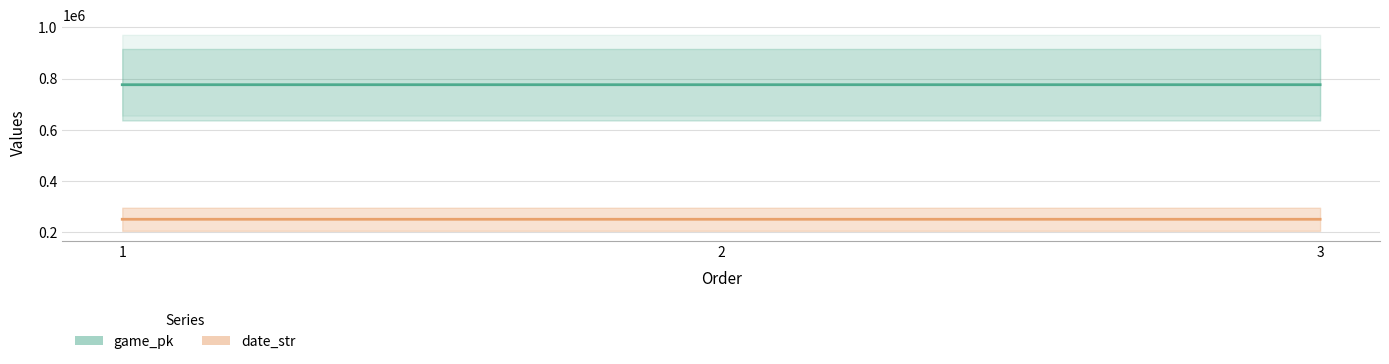

What is the value of the date_str point at the 2nd from the left?

250902